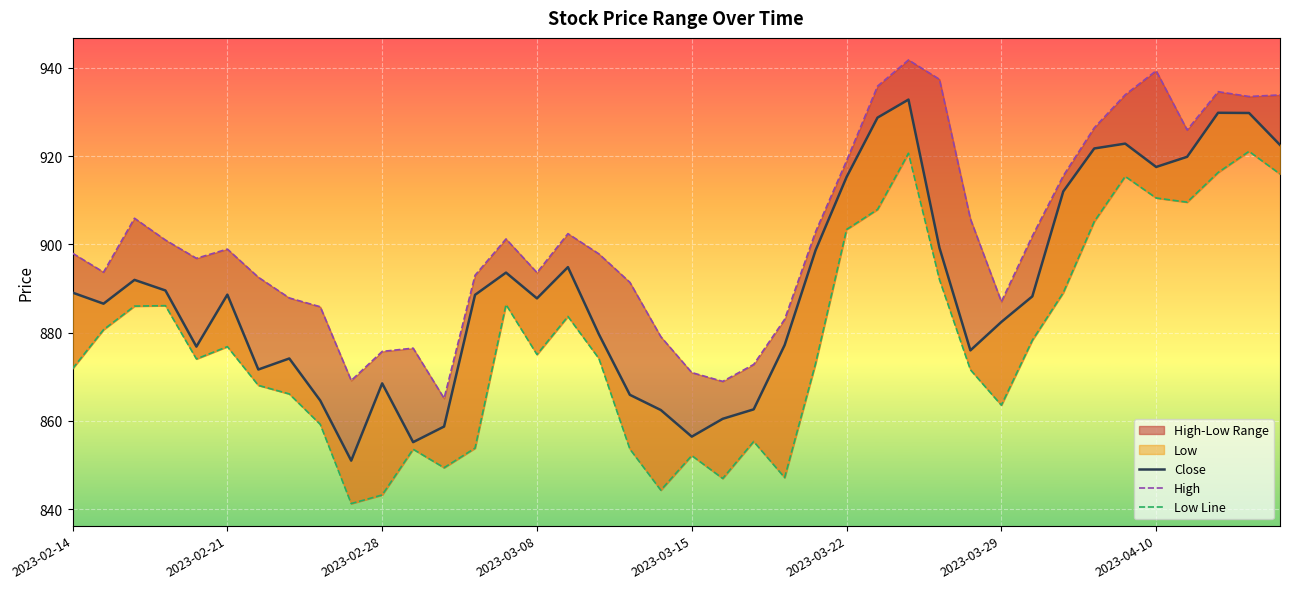

Which category has the lowest value across all series?

9